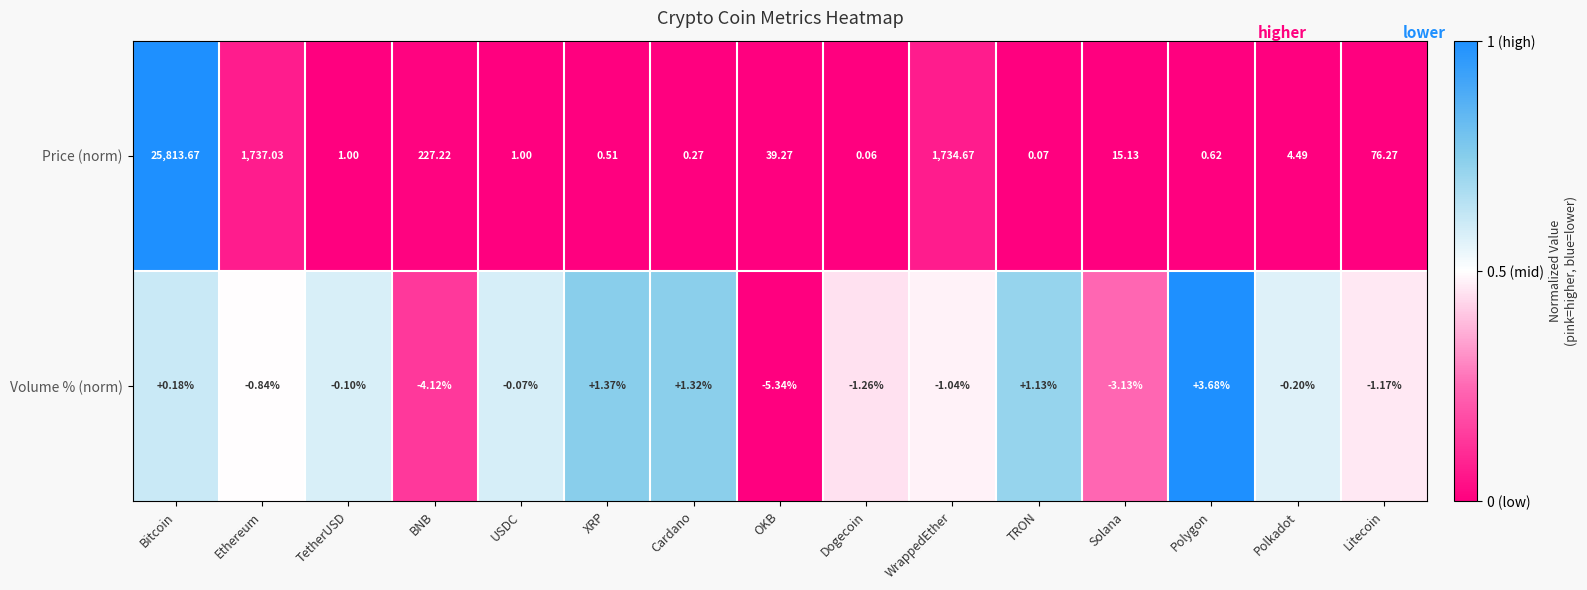

Rank the series at WrappedEther from highest to lowest value.

Price (norm), Volume % (norm)